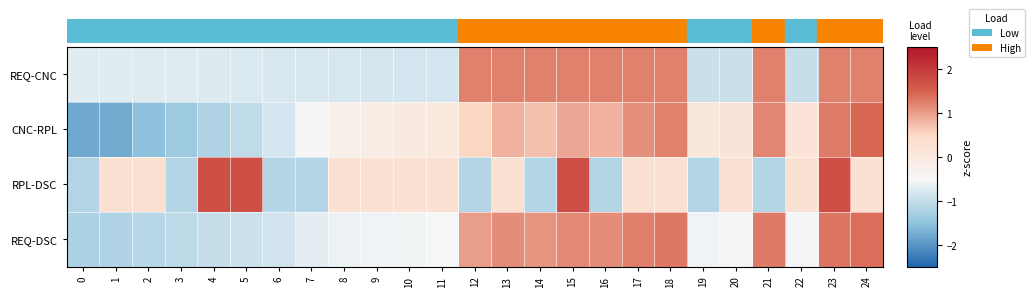

At how many categories does at least one series exceed -1?

25